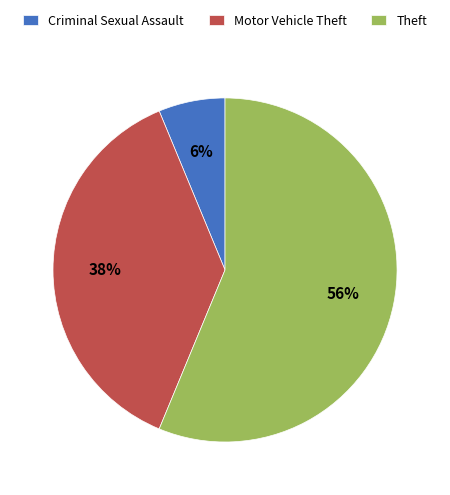

Is the sum of Theft and Criminal Sexual Assault greater than half?

Yes